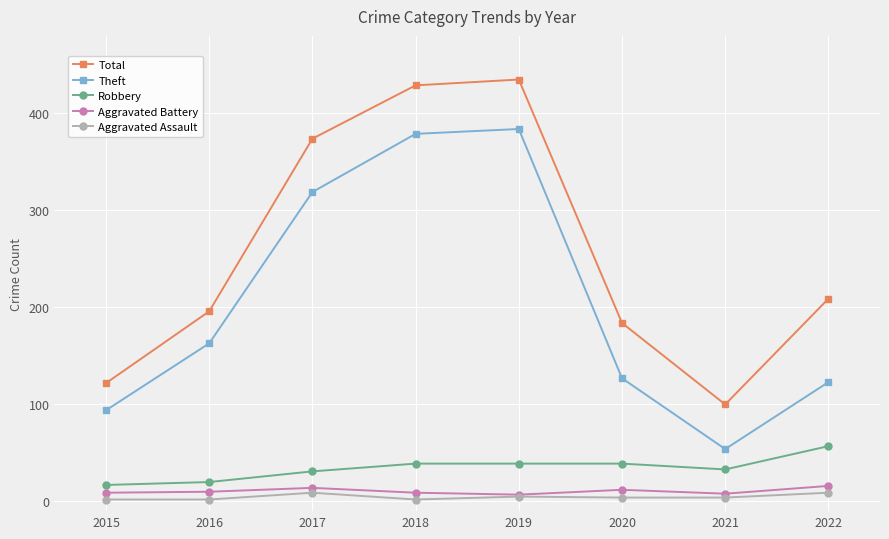

What is the average value of the Aggravated Battery series?

11